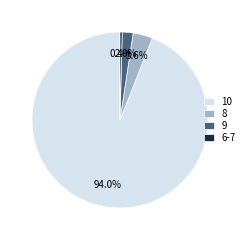

To the nearest percent, what is the difference between the largest and smallest slice percentages?

94%